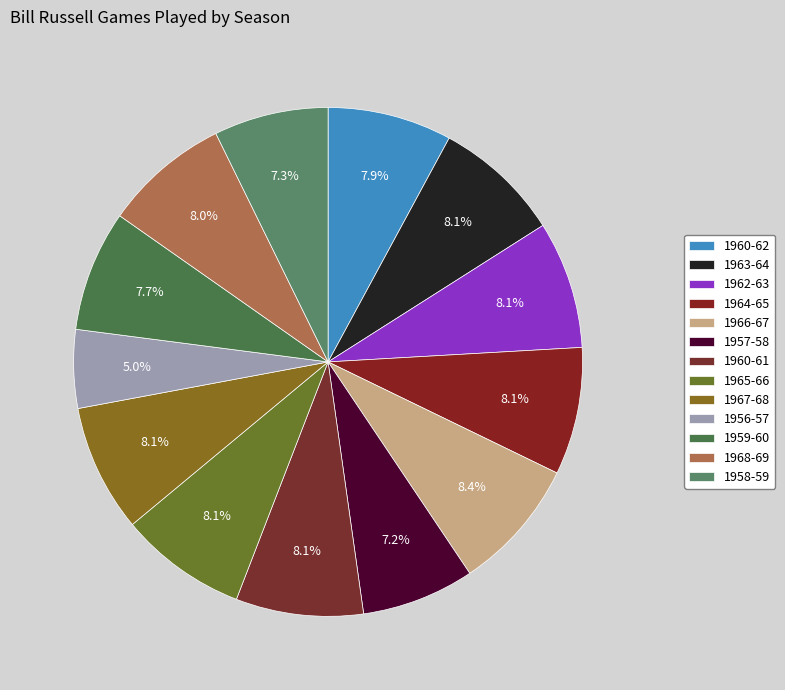

Count the number of slices in the pie.

13